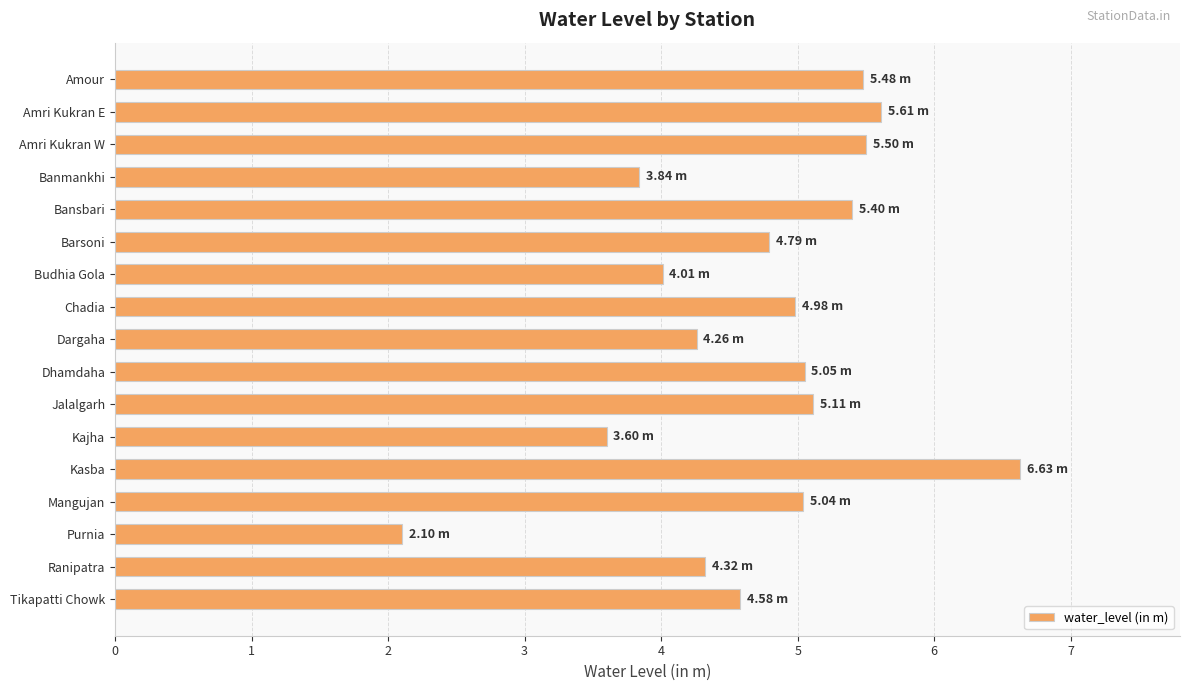

At which label is the value closest to 4?

Budhia Gola